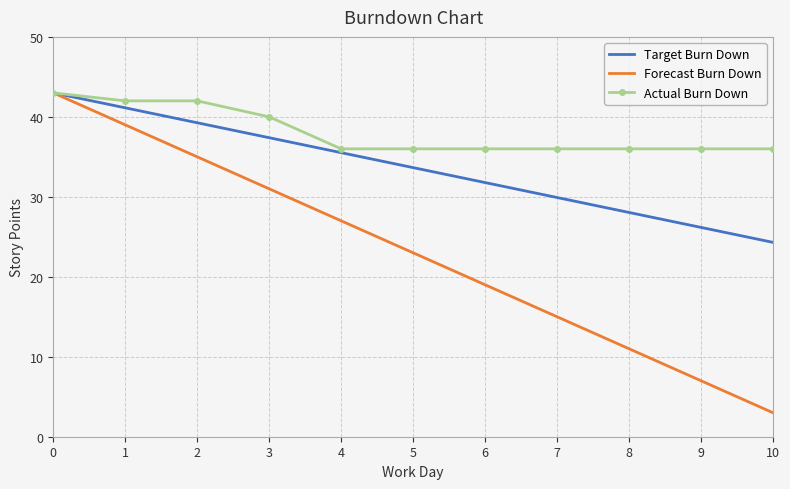

At which category is the sum across all series the highest?

0